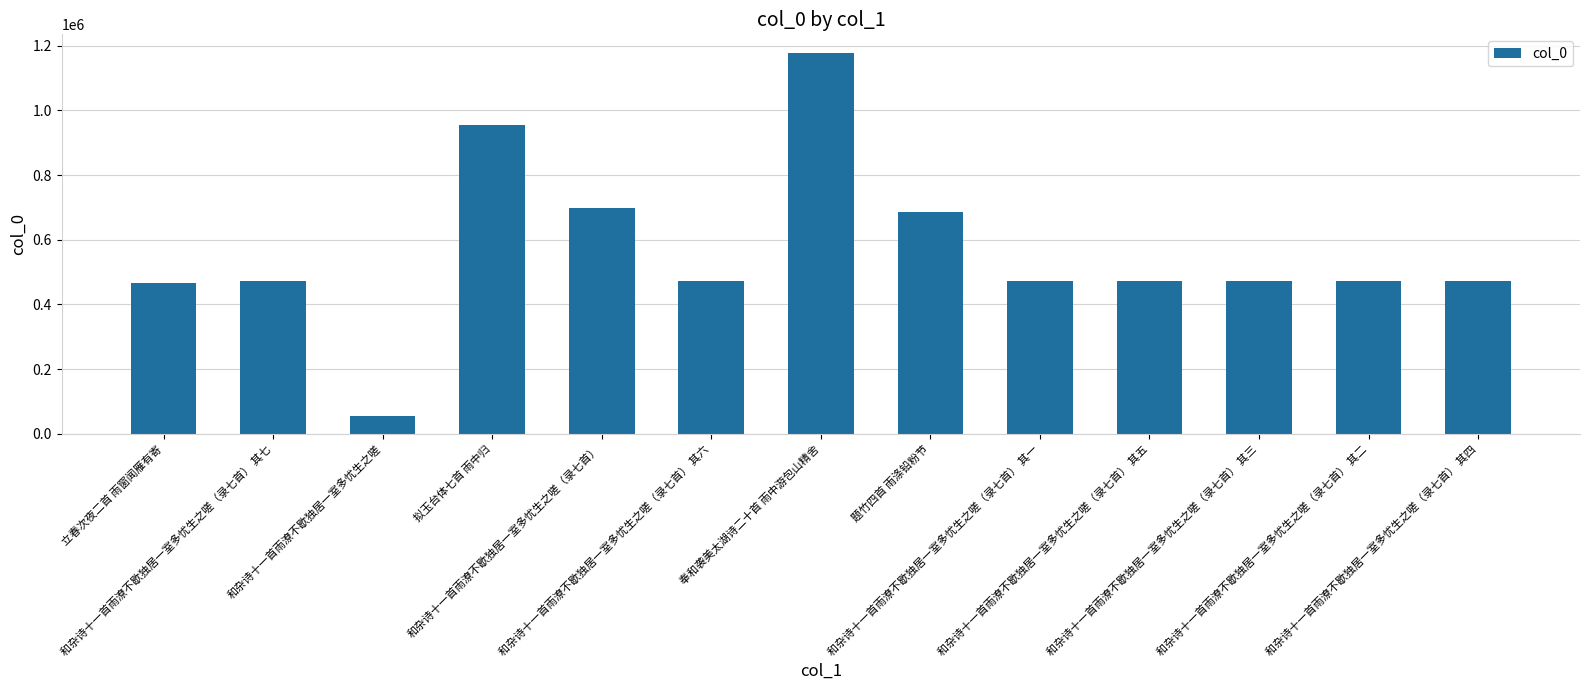

What is the smallest value displayed?

53546